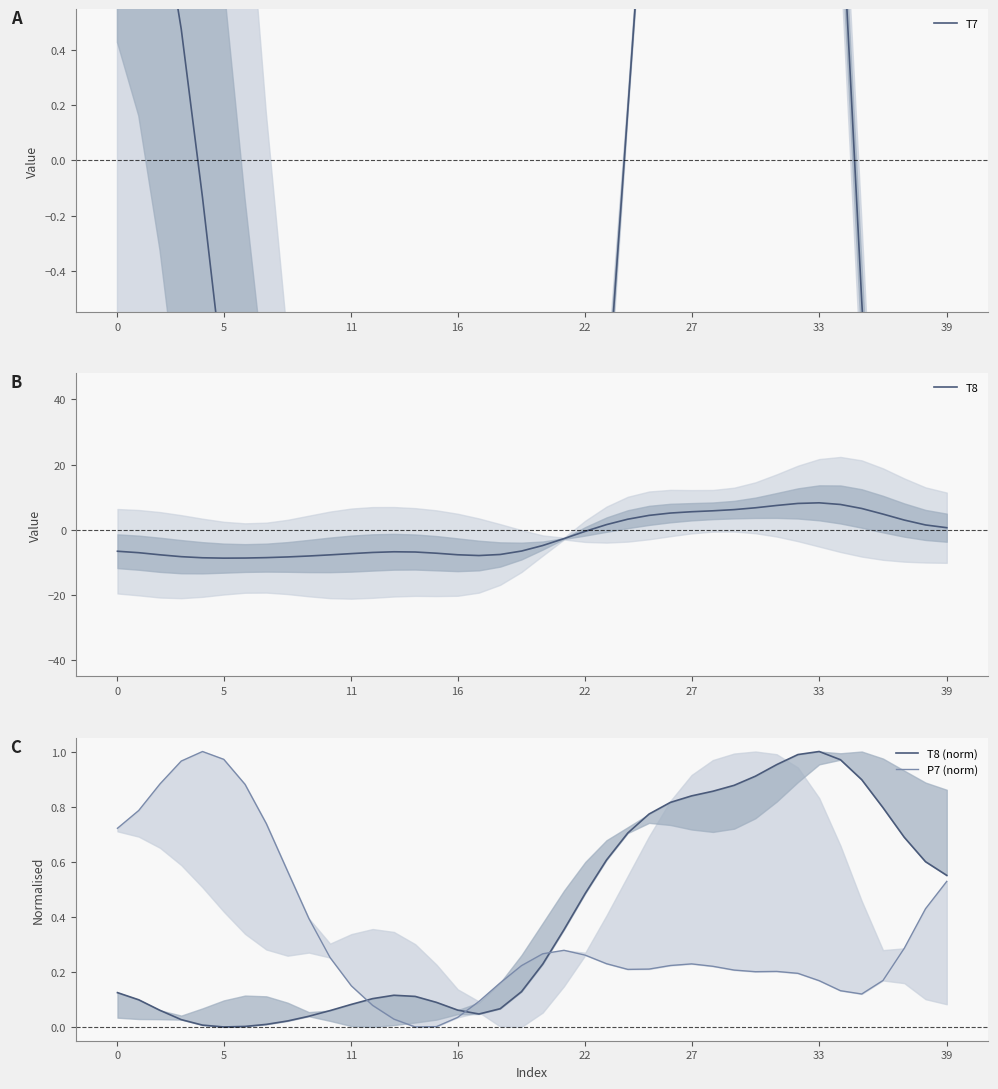

Is it true that T8 (norm) equals 0.7 at 37?

True